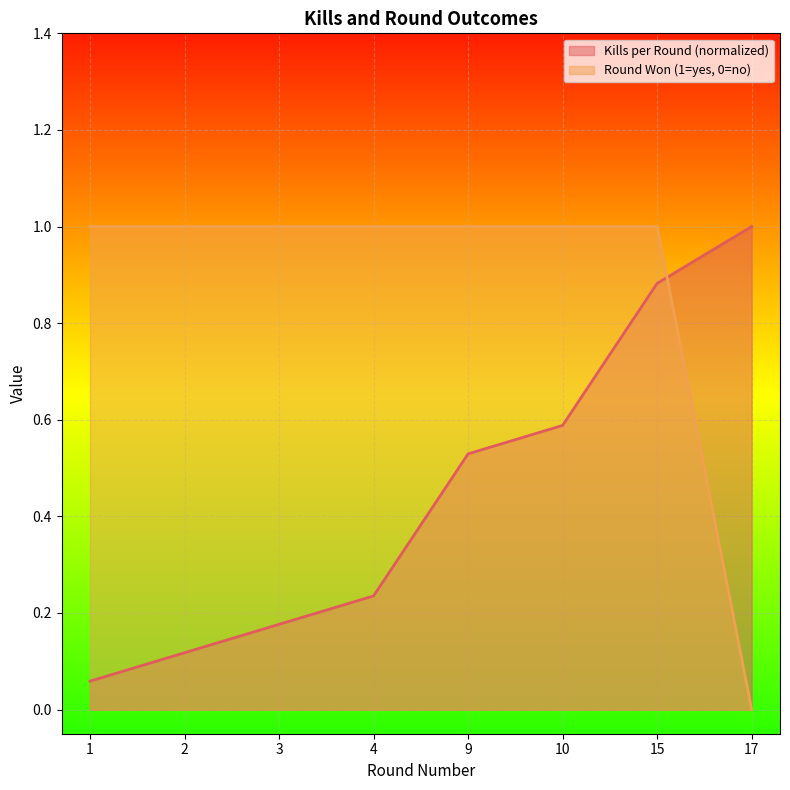

Is it true that Round Won (yes=1, no=0) equals 1.0 at 4?

True